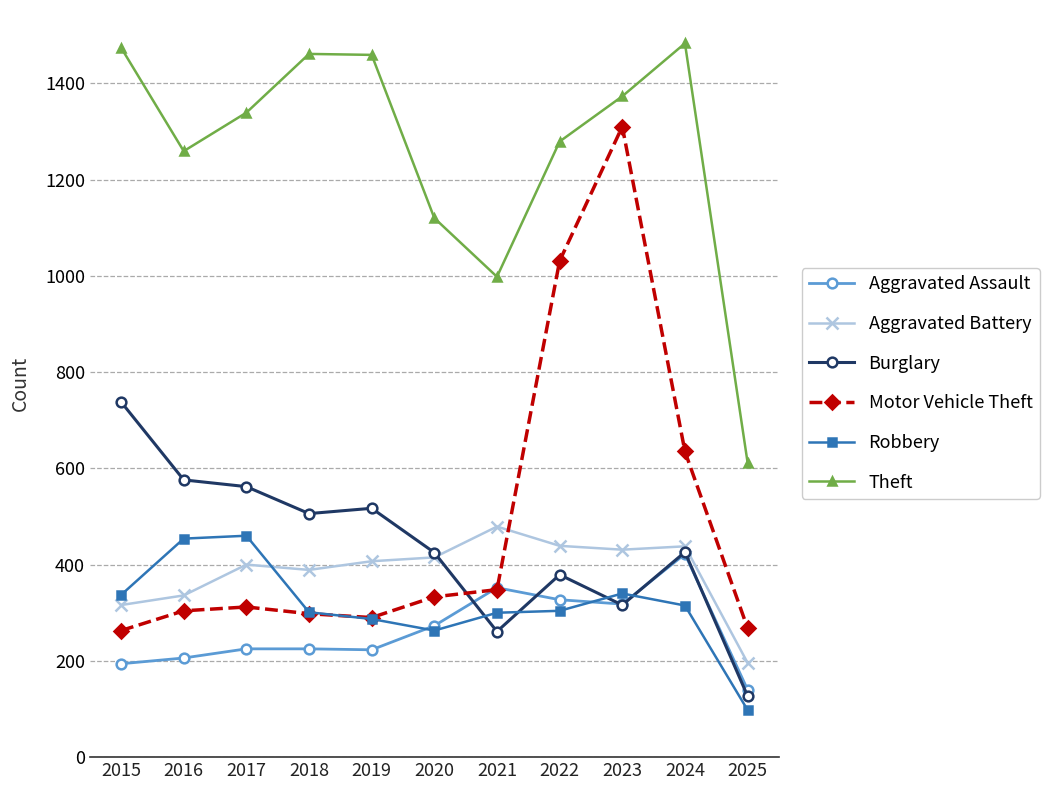

In Theft, how many points are higher than both neighbors (excluding endpoints)?

2